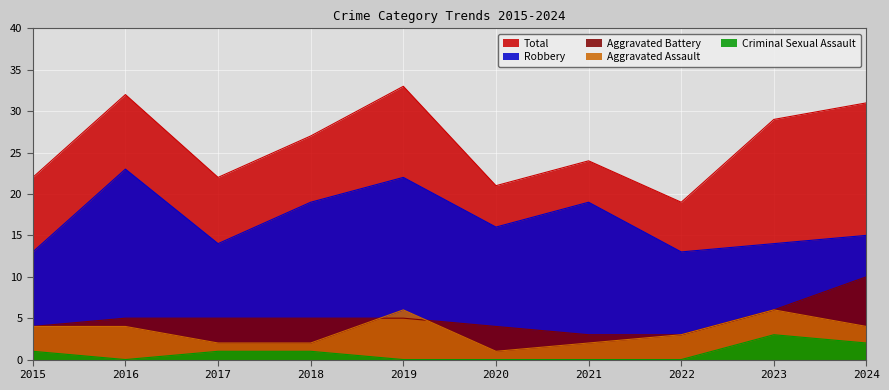

At how many categories does at least one series exceed 6?

10